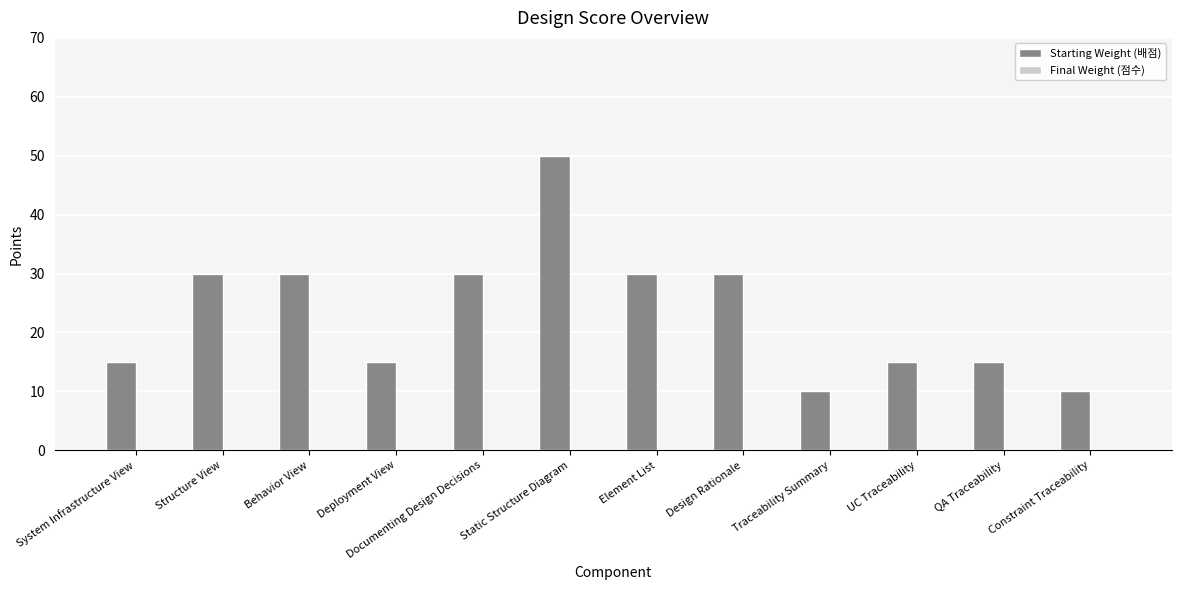

The value at Structure View is 30. True or false?

True